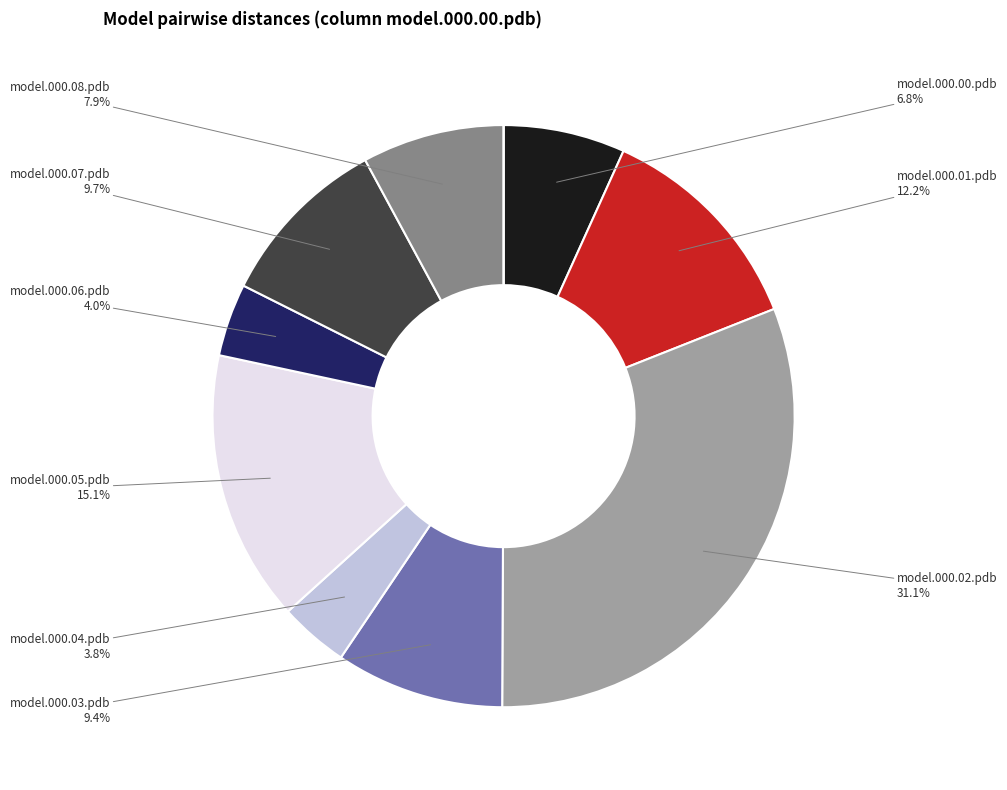

Which category has the biggest portion of the pie?

model.000.02.pdb